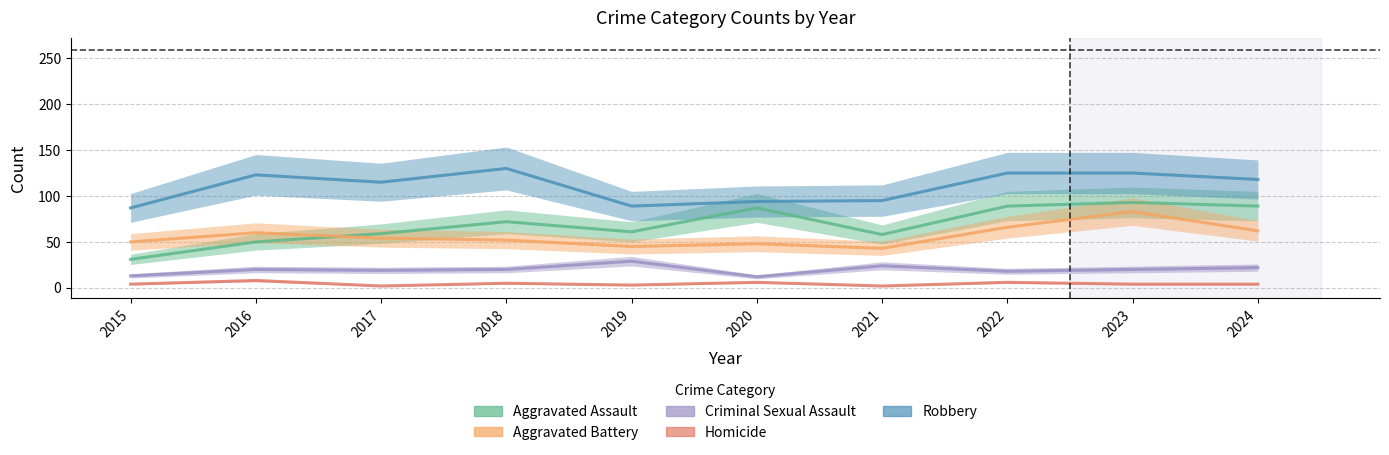

Where is the first local maximum for Aggravated Assault?

2018